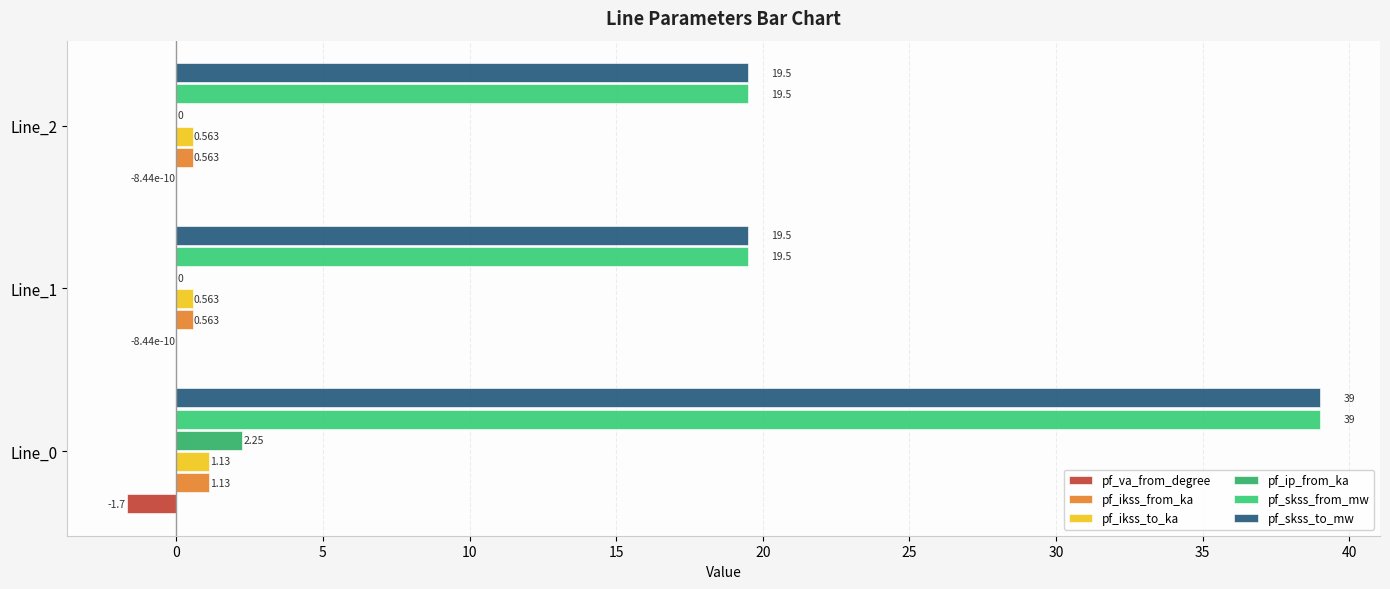

Count the number of categories in the chart.

3